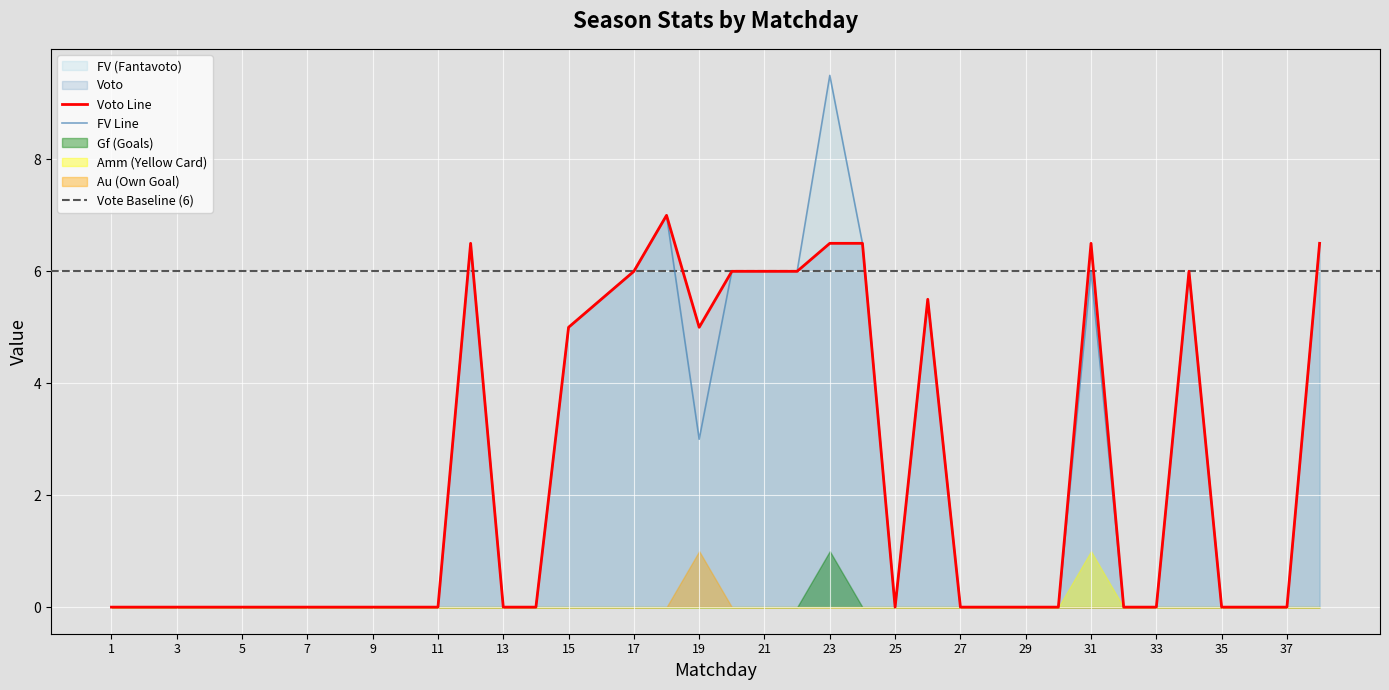

Is the value of Gf at 33 greater than the value of Au at 25?

No